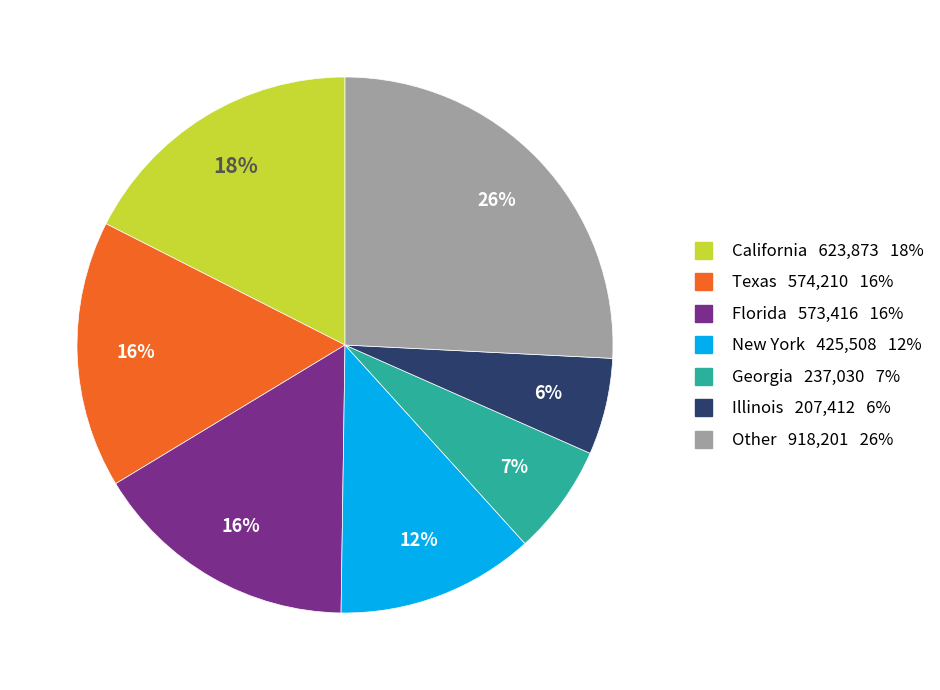

To the nearest percent, what is the difference between the largest and smallest slice percentages?

20%